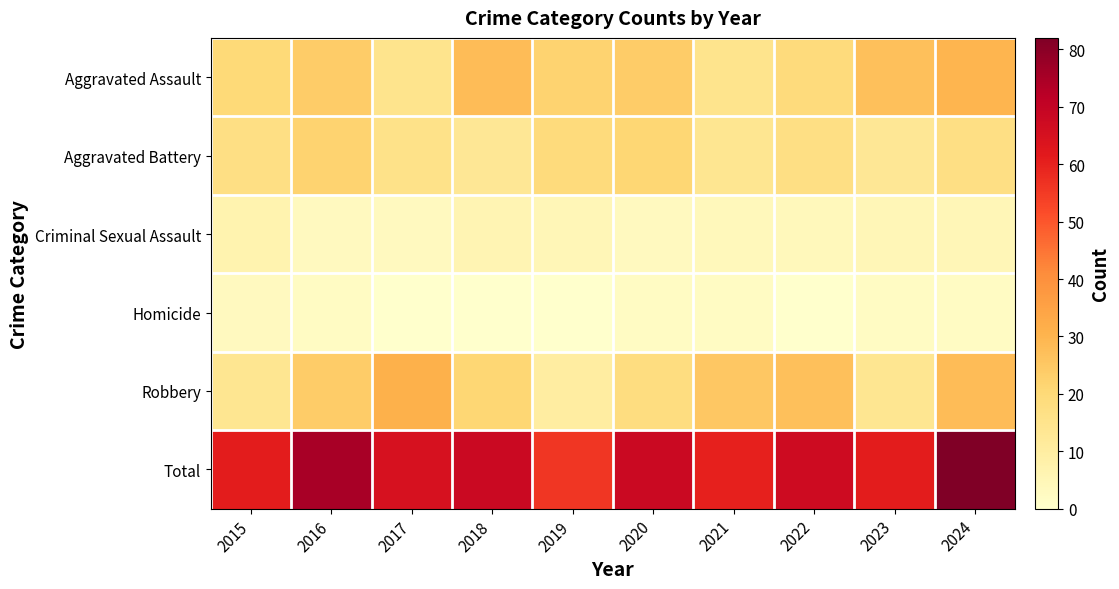

What is the greatest value displayed?

82